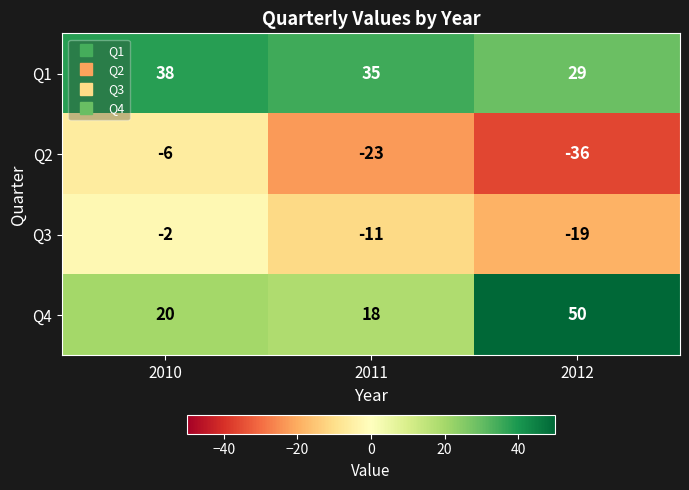

What is the total value across all series at 2011?

19